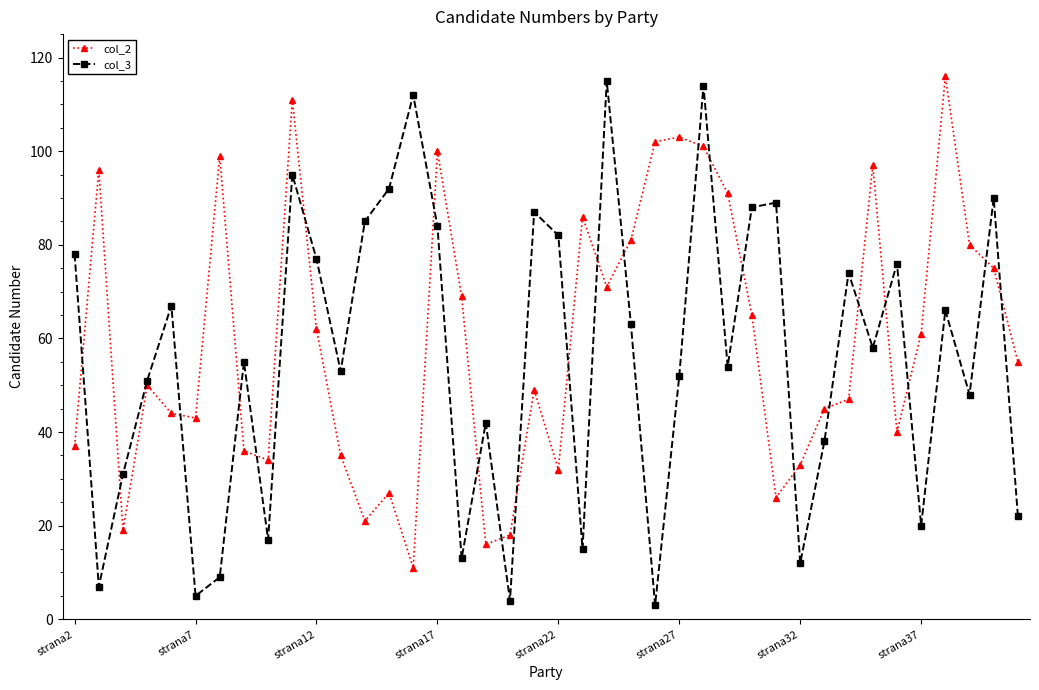

At how many categories does at least one series exceed 106?

5